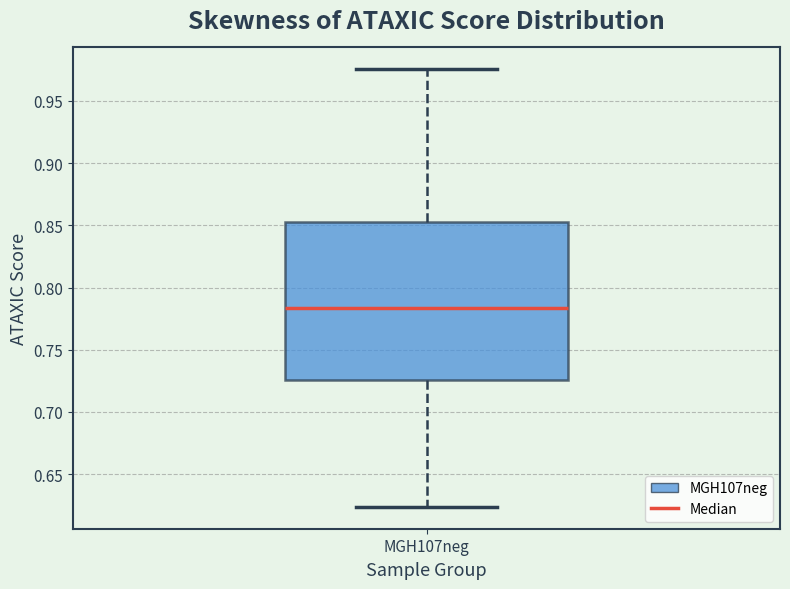

Transcribe this box plot: give where the median line is, the range the box spans, and where the two whiskers end, as read against the y-axis. The values are not printed on the chart, so give them approximately, as read against the axis.

median 0.785, box 0.725 to 0.855, whiskers 0.625 to 0.975